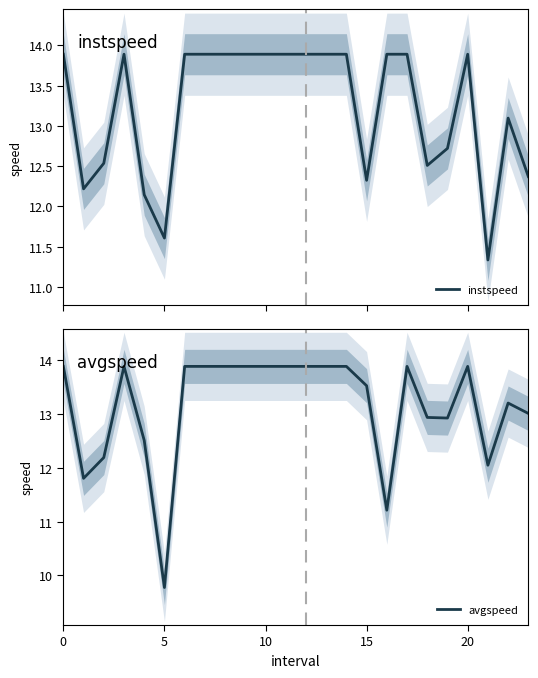

True or false: avgspeed has a value of 3.5 at 5.

False